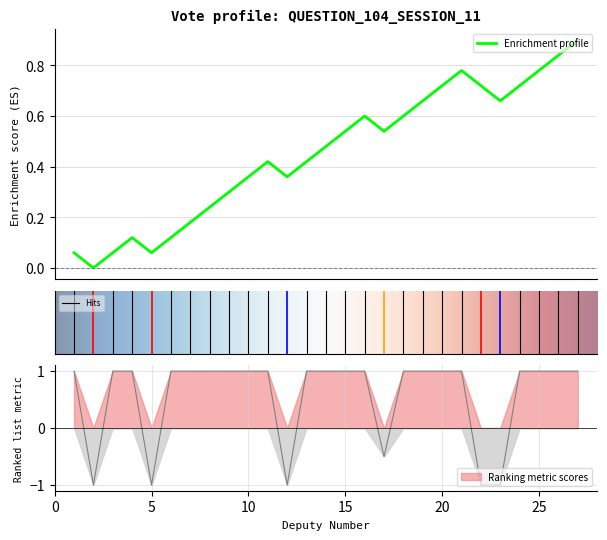

What is the spread (max minus min) of values at 10?

1